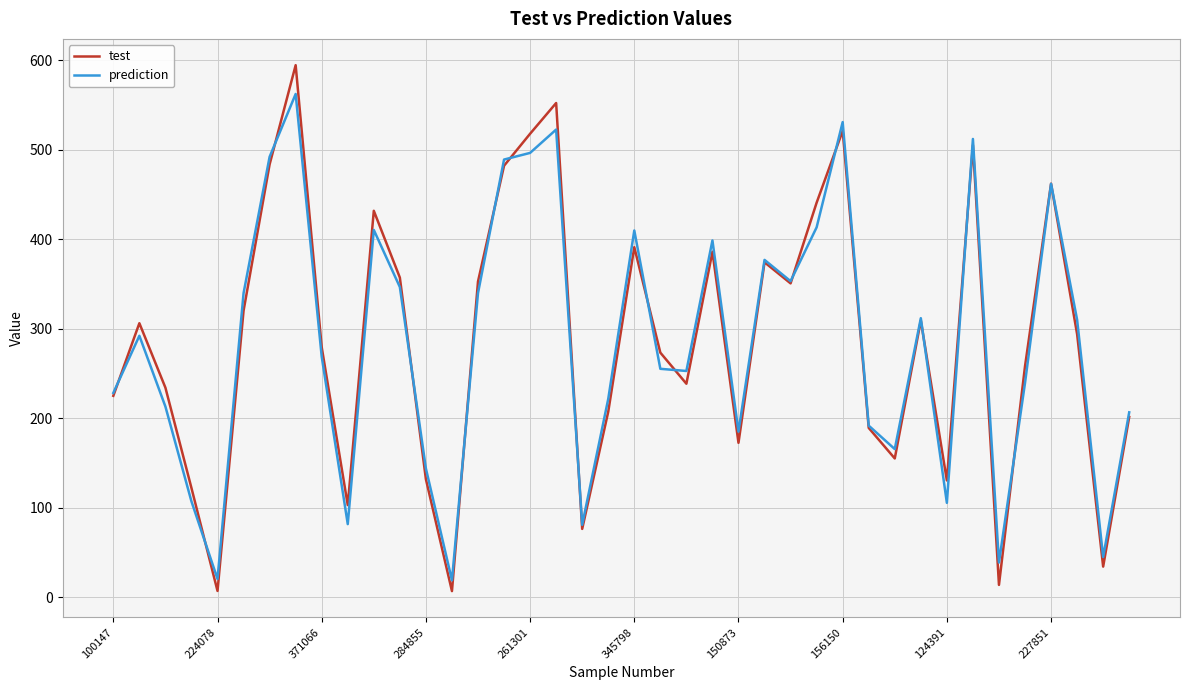

Rank the series by their maximum value, from highest to lowest.

test, prediction